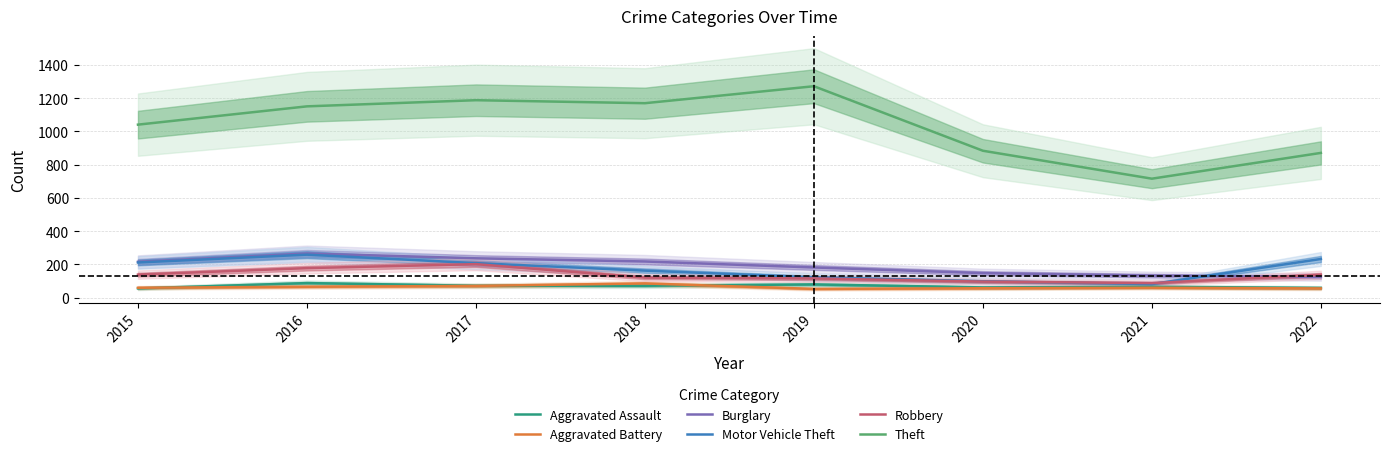

True or false: Aggravated Assault and Theft intersect in this chart.

False